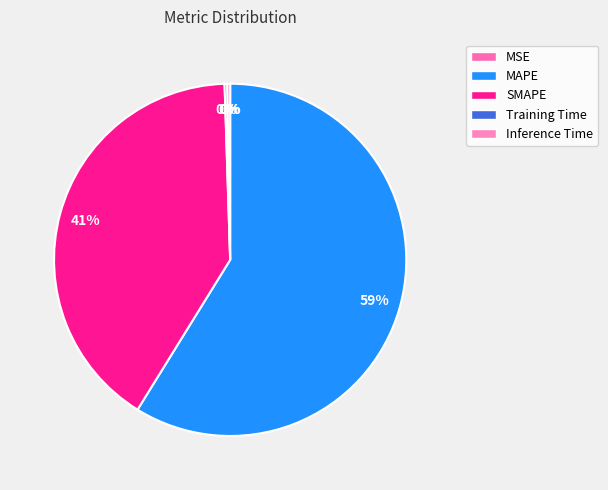

What is the total percentage of Inference Time and MSE?

0.3%